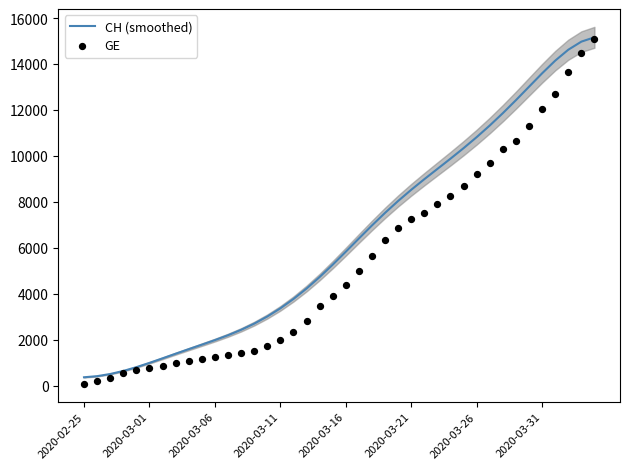

What is the lowest value of the CH (smoothed) series?

359.4